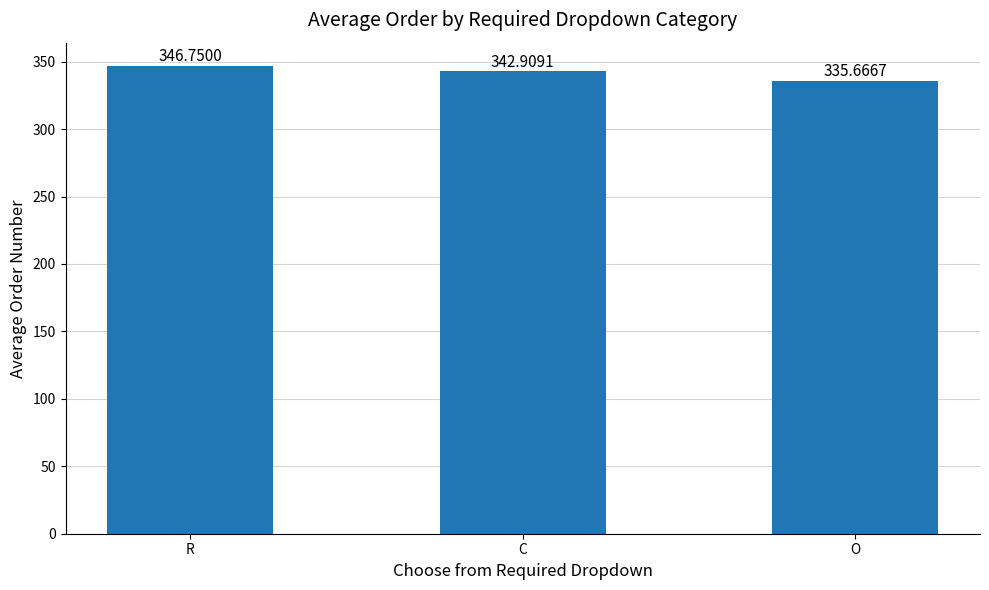

How many data points are less than 342?

1